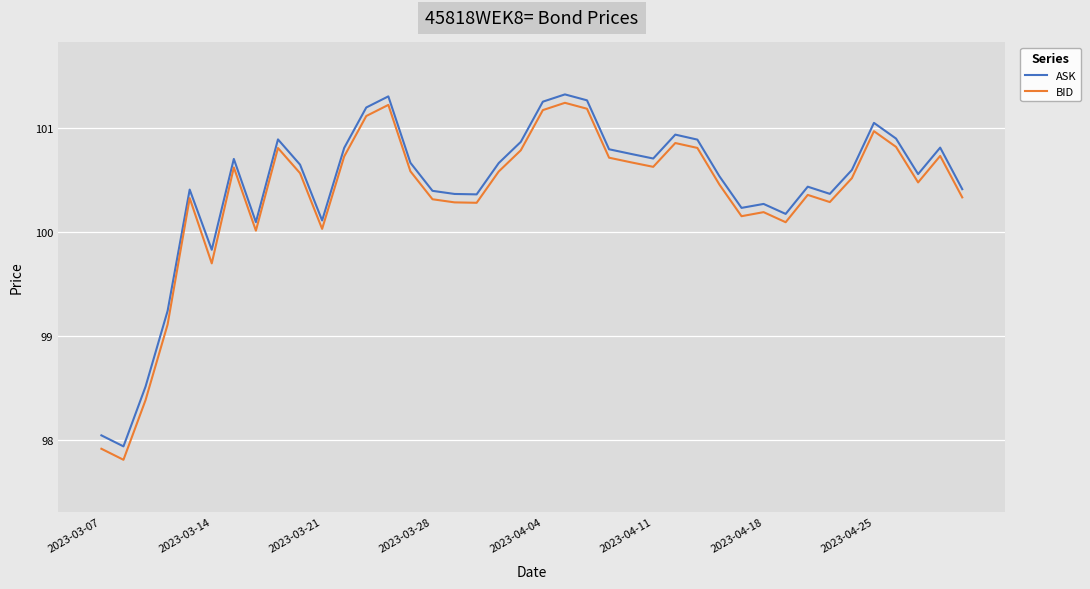

What is the smallest value displayed?

97.8